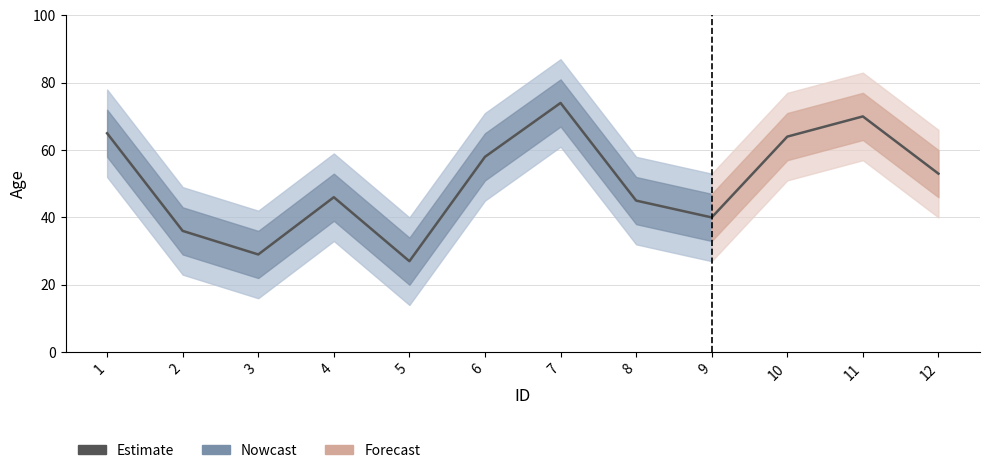

At which label does the data first exceed 53?

1